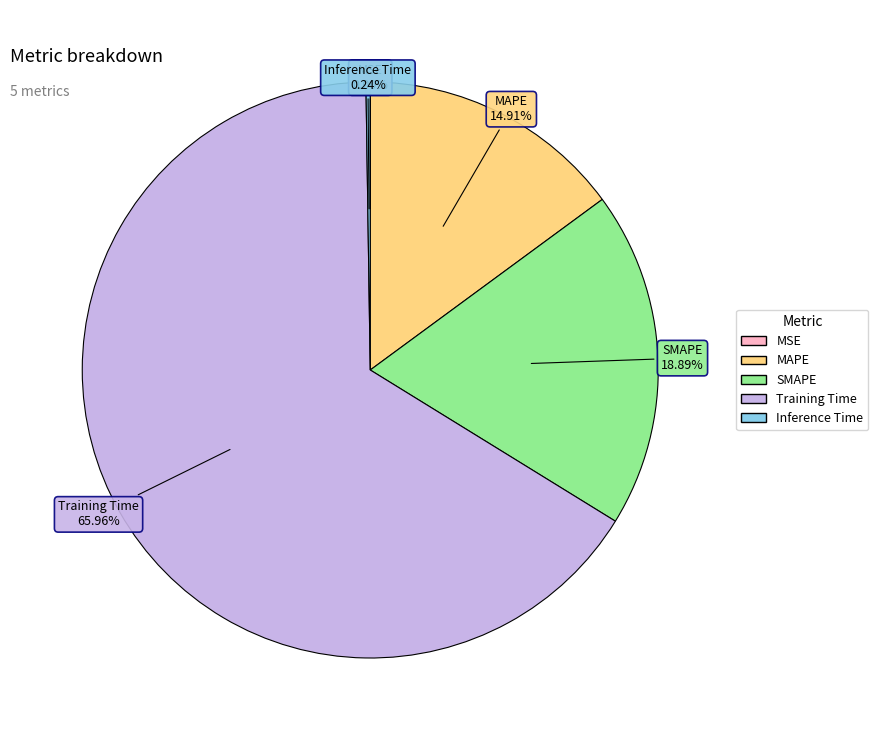

Is it true that Training Time is 66% of the pie?

True